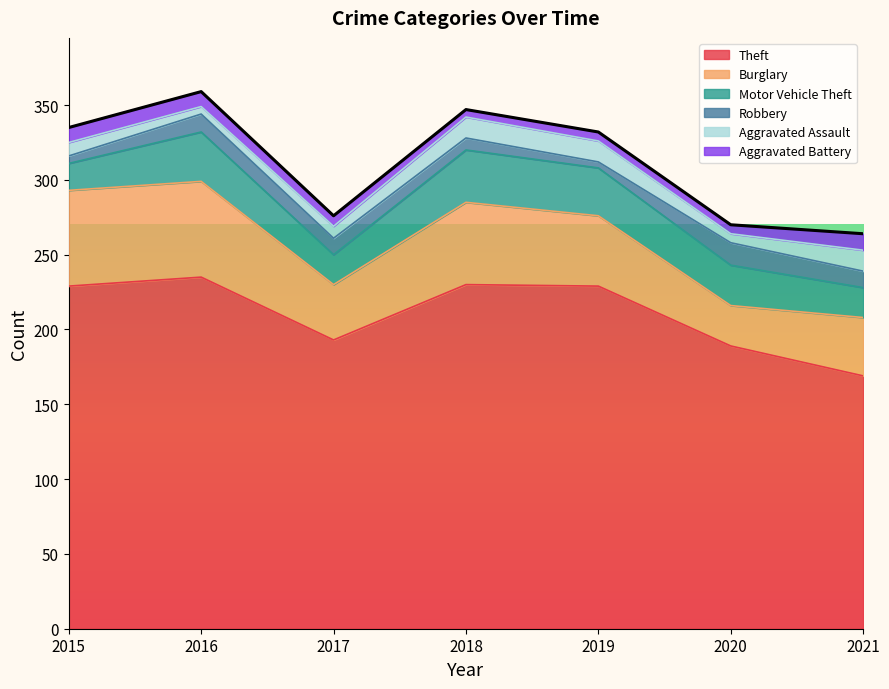

Reading left to right, list all the values displayed in this chart.

Theft: 229	235	193	230	229	189	169
Burglary: 64	64	37	55	47	27	39
Motor Vehicle Theft: 18	33	20	35	32	27	20
Robbery: 5	12	11	8	4	15	11
Aggravated Assault: 9	5	8	14	14	6	14
Aggravated Battery: 10	10	7	5	6	6	11